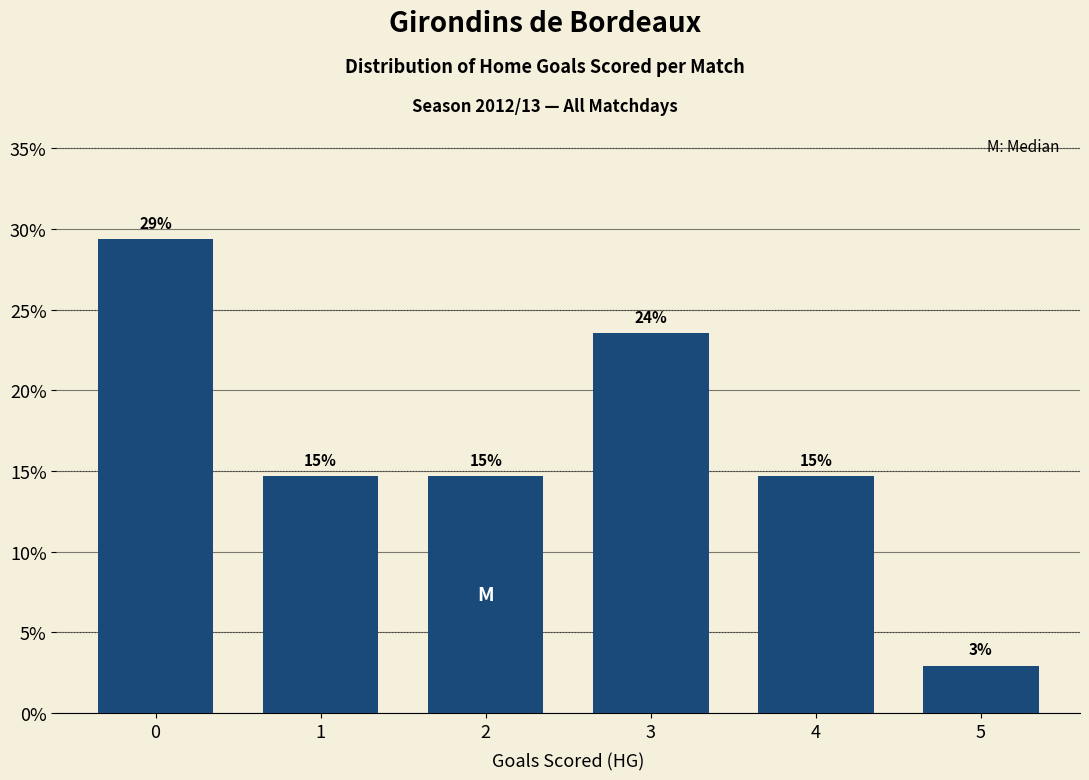

Does the chart contain any negative values?

No